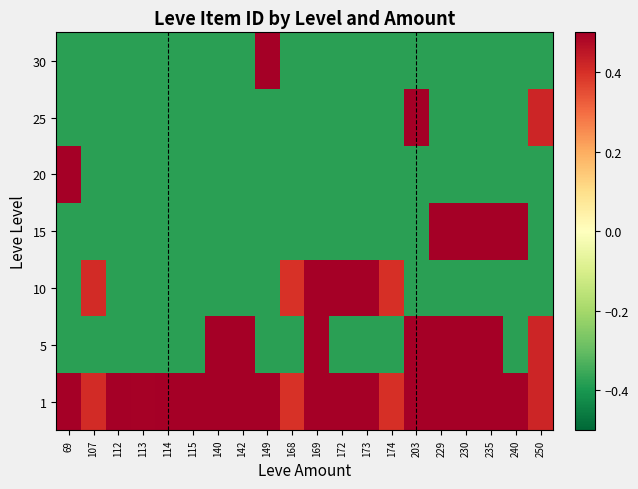

Reading right to left, extract all data points from this chart.

1: 250=0.4	240=0.5	235=0.5	230=0.5	229=0.5	203=0.5	174=0.4	173=0.5	172=0.5	169=0.5	168=0.4	149=0.5	142=0.5	140=0.5	115=0.5	114=0.5	113=0.5	112=0.5	107=0.4	69=0.5
5: 250=0.4	240=-0.4	235=0.5	230=0.5	229=0.5	203=0.5	174=-0.4	173=-0.4	172=-0.4	169=0.5	168=-0.4	149=-0.4	142=0.5	140=0.5	115=-0.4	114=-0.4	113=-0.4	112=-0.4	107=-0.4	69=-0.4
10: 250=-0.4	240=-0.4	235=-0.4	230=-0.4	229=-0.4	203=-0.4	174=0.4	173=0.5	172=0.5	169=0.5	168=0.4	149=-0.4	142=-0.4	140=-0.4	115=-0.4	114=-0.4	113=-0.4	112=-0.4	107=0.4	69=-0.4
15: 250=-0.4	240=0.5	235=0.5	230=0.5	229=0.5	203=-0.4	174=-0.4	173=-0.4	172=-0.4	169=-0.4	168=-0.4	149=-0.4	142=-0.4	140=-0.4	115=-0.4	114=-0.4	113=-0.4	112=-0.4	107=-0.4	69=-0.4
20: 250=-0.4	240=-0.4	235=-0.4	230=-0.4	229=-0.4	203=-0.4	174=-0.4	173=-0.4	172=-0.4	169=-0.4	168=-0.4	149=-0.4	142=-0.4	140=-0.4	115=-0.4	114=-0.4	113=-0.4	112=-0.4	107=-0.4	69=0.5
25: 250=0.4	240=-0.4	235=-0.4	230=-0.4	229=-0.4	203=0.5	174=-0.4	173=-0.4	172=-0.4	169=-0.4	168=-0.4	149=-0.4	142=-0.4	140=-0.4	115=-0.4	114=-0.4	113=-0.4	112=-0.4	107=-0.4	69=-0.4
30: 250=-0.4	240=-0.4	235=-0.4	230=-0.4	229=-0.4	203=-0.4	174=-0.4	173=-0.4	172=-0.4	169=-0.4	168=-0.4	149=0.5	142=-0.4	140=-0.4	115=-0.4	114=-0.4	113=-0.4	112=-0.4	107=-0.4	69=-0.4